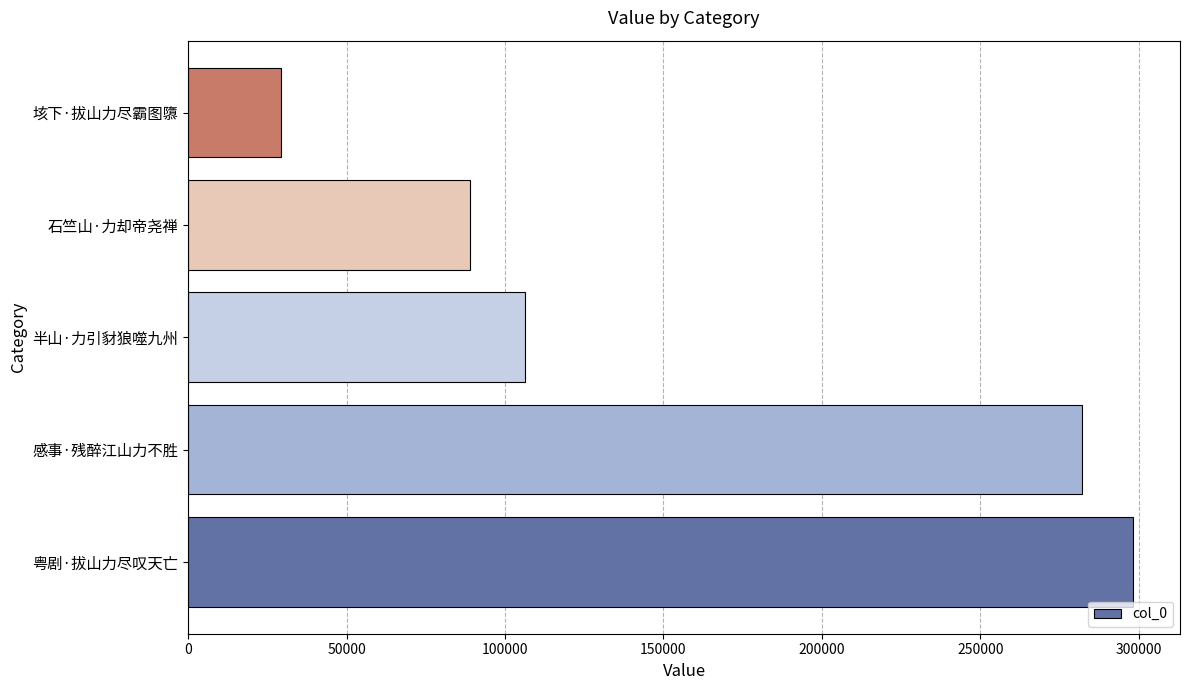

Rank the categories by value from highest to lowest.

粤剧·拔山力尽叹天亡, 感事·残醉江山力不胜, 半山·力引豺狼噬九州, 石竺山·力却帝尧禅, 垓下·拔山力尽霸图隳